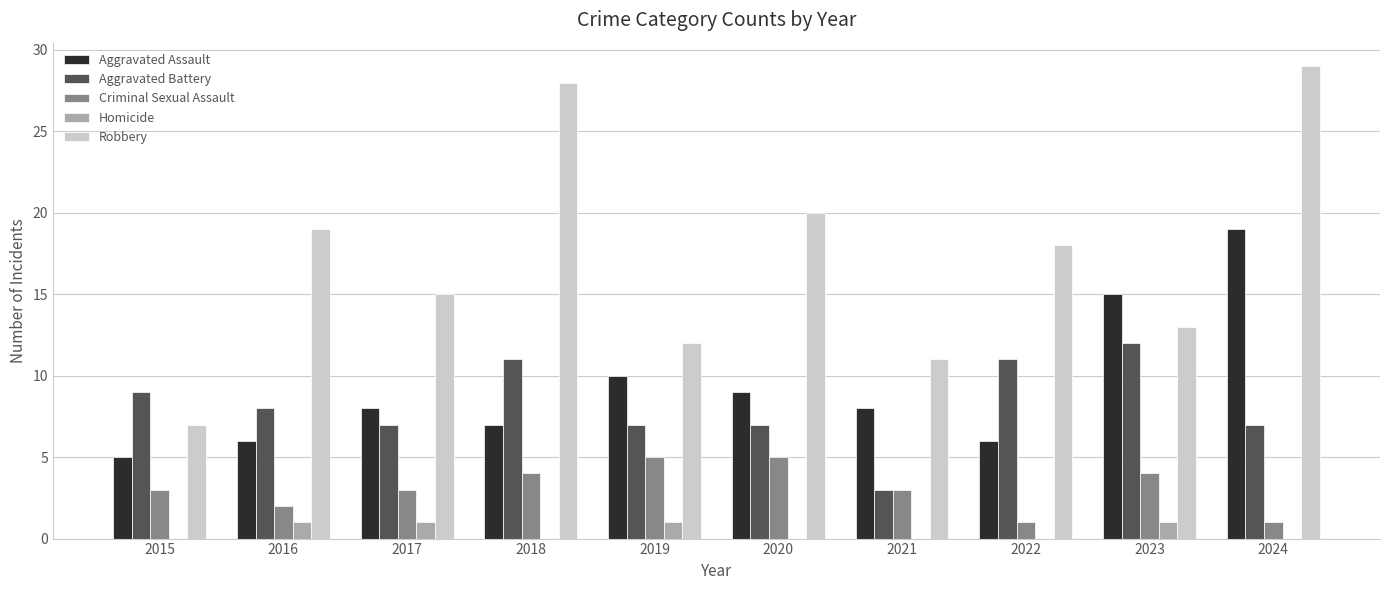

Reading left to right, what are all the values shown in this chart?

Aggravated Assault: 2015=5	2016=6	2017=8	2018=7	2019=10	2020=9	2021=8	2022=6	2023=15	2024=19
Aggravated Battery: 2015=9	2016=8	2017=7	2018=11	2019=7	2020=7	2021=3	2022=11	2023=12	2024=7
Criminal Sexual Assault: 2015=3	2016=2	2017=3	2018=4	2019=5	2020=5	2021=3	2022=1	2023=4	2024=1
Homicide: 2015=0	2016=1	2017=1	2018=0	2019=1	2020=0	2021=0	2022=0	2023=1	2024=0
Robbery: 2015=7	2016=19	2017=15	2018=28	2019=12	2020=20	2021=11	2022=18	2023=13	2024=29